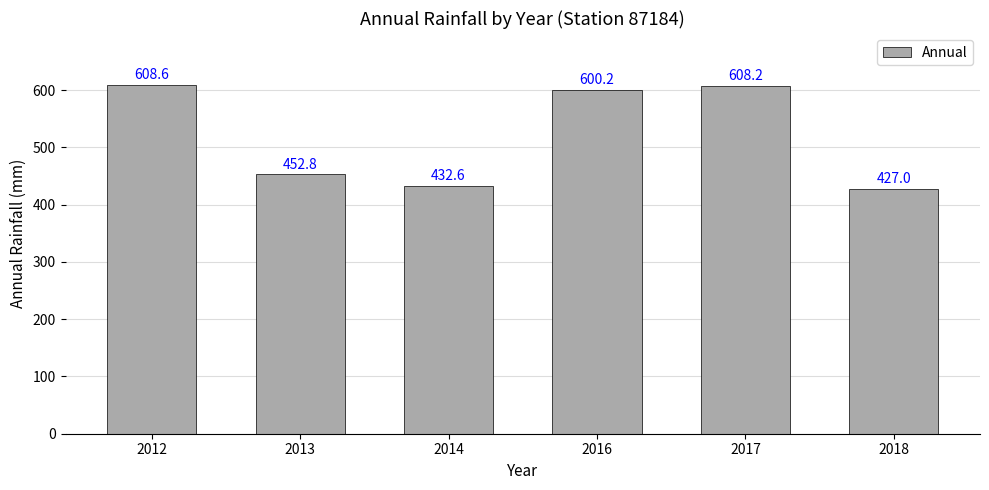

What is the sum of all values?

3129.4